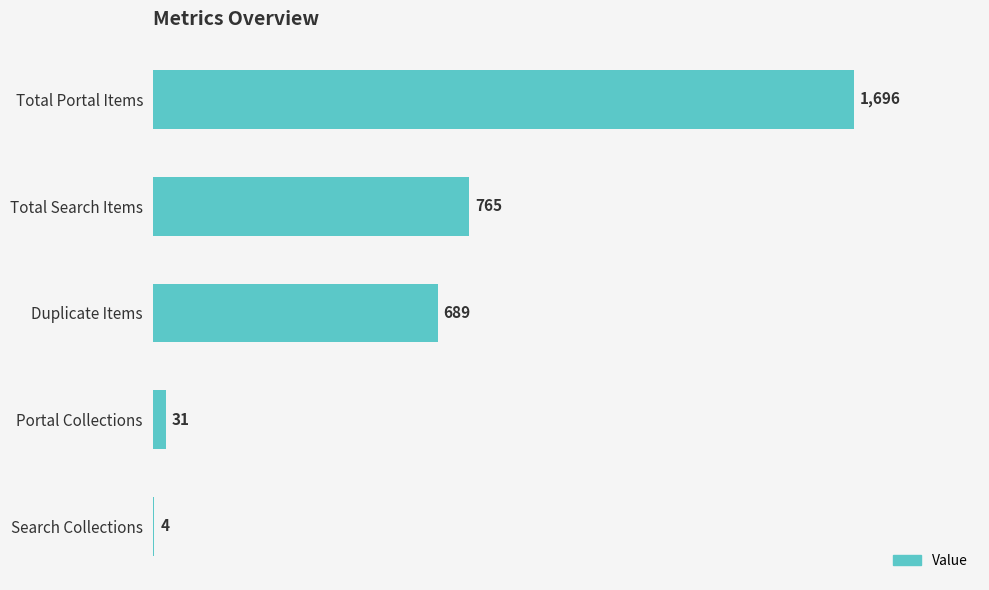

What is the change in value from Total Portal Items to Portal Collections?

-1665